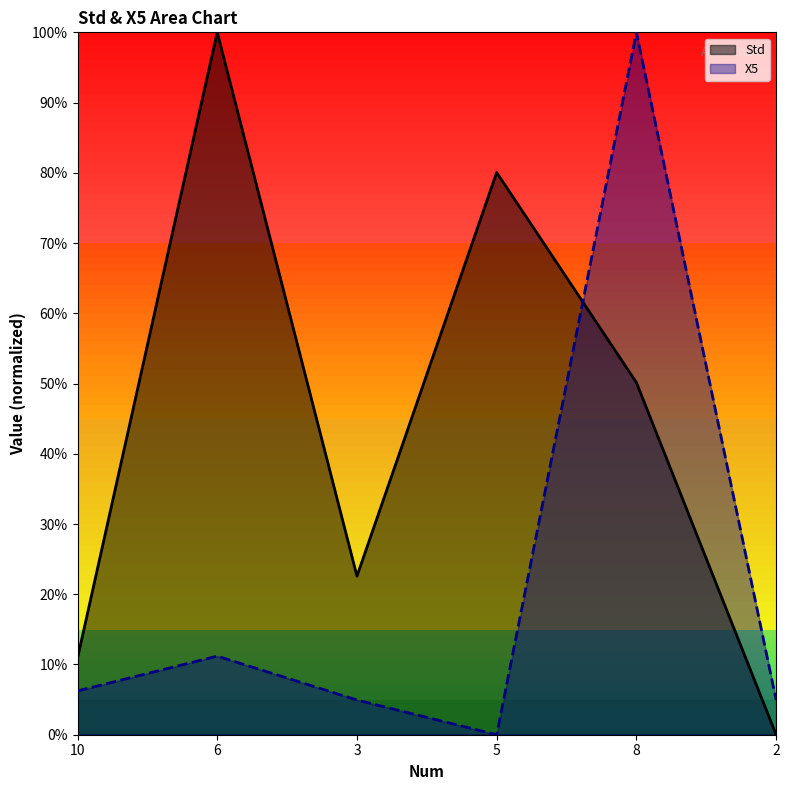

What is the difference between the highest and lowest values at 3?

0.2